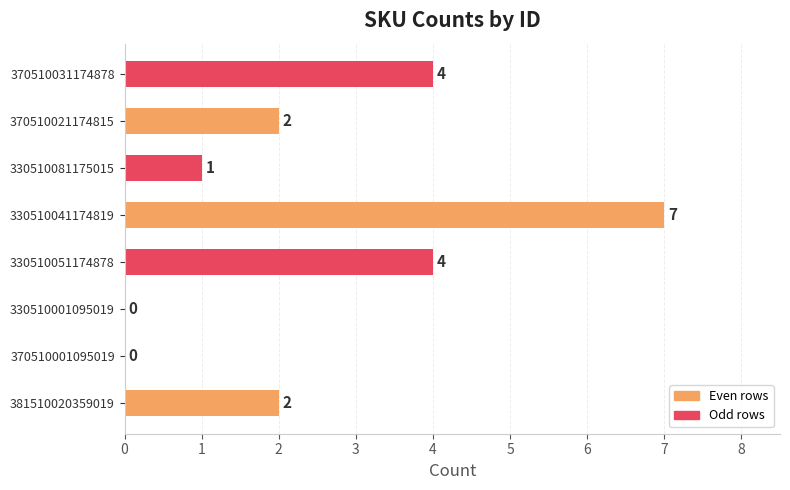

Count the values in the range 1 to 4.

5